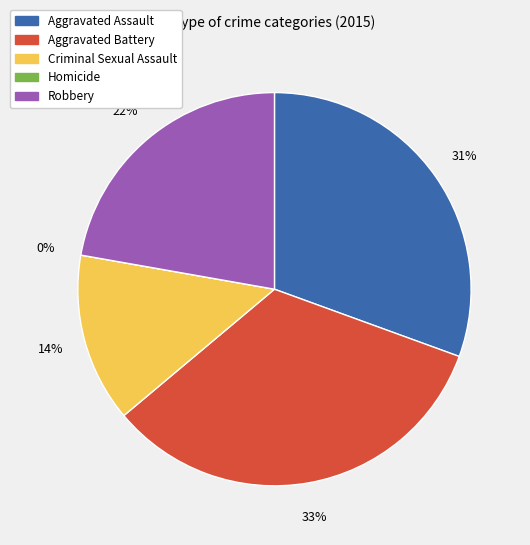

What is the largest slice in the pie chart?

Aggravated Battery